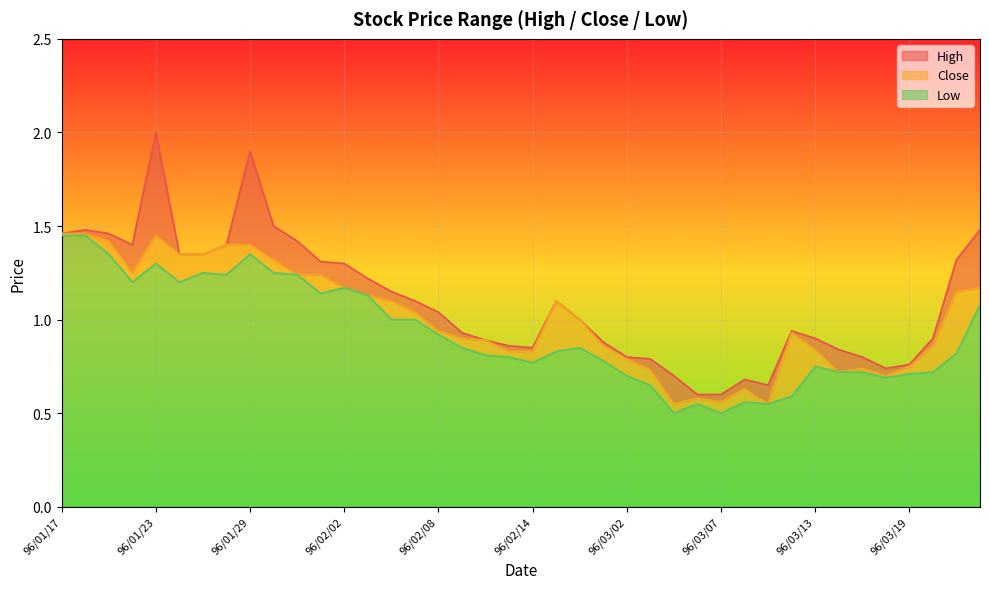

Rank the series by their average value, from highest to lowest.

High, Close, Low